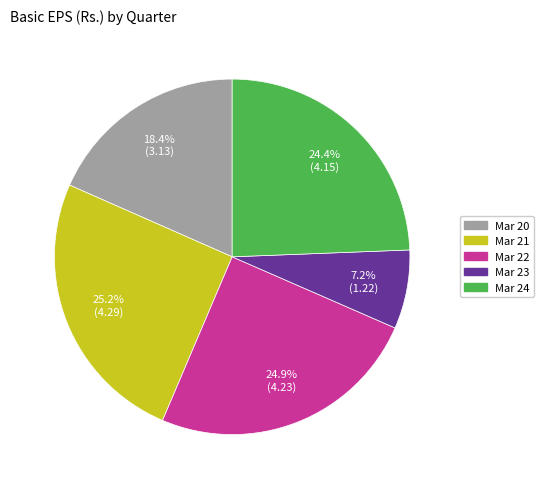

What is the ratio of the value at Mar 24 to the value at Mar 21?

1.0